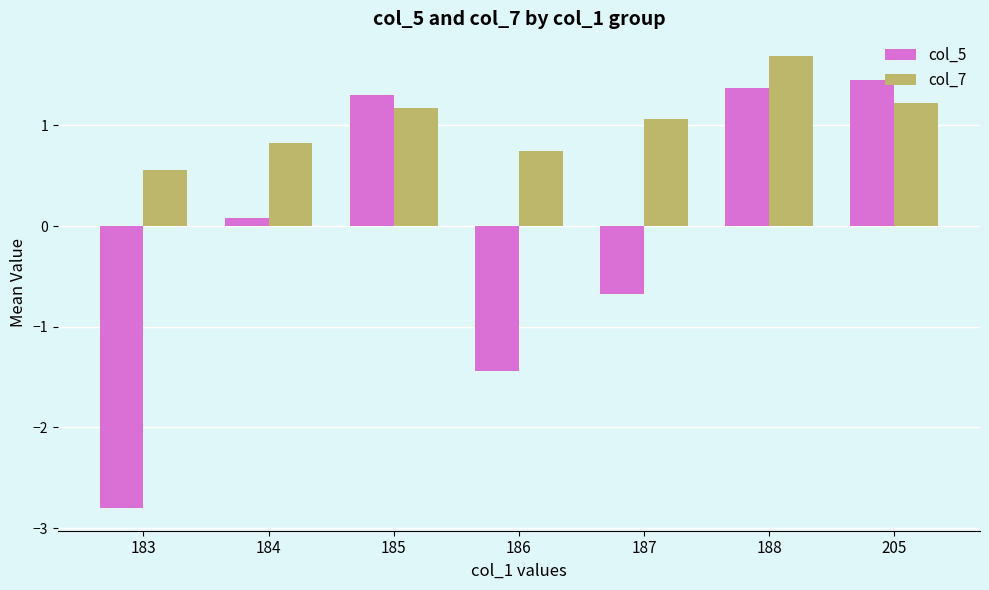

Rank the series by their average value, from highest to lowest.

col_7, col_5